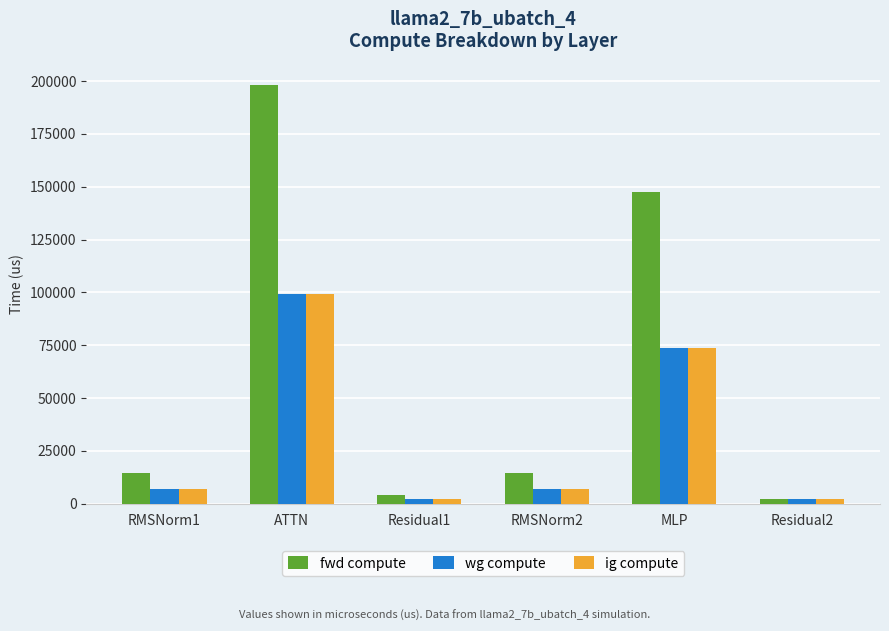

What is the highest value of the wg compute series?

99174.8